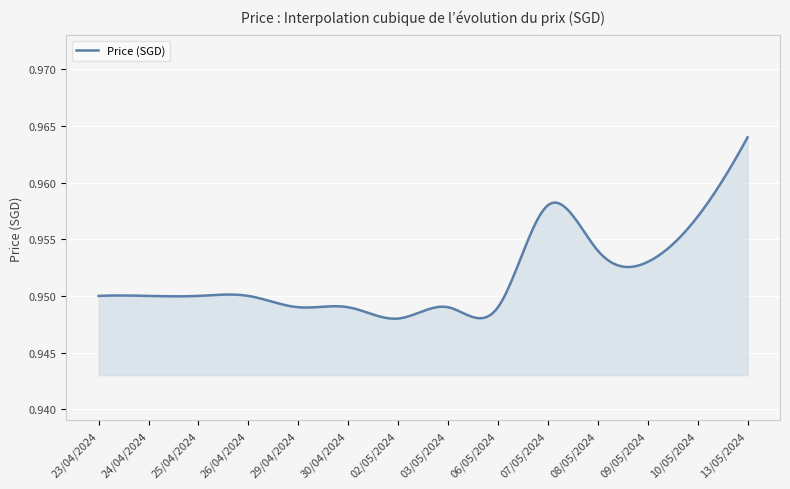

What is the maximum value shown in the chart?

1.0